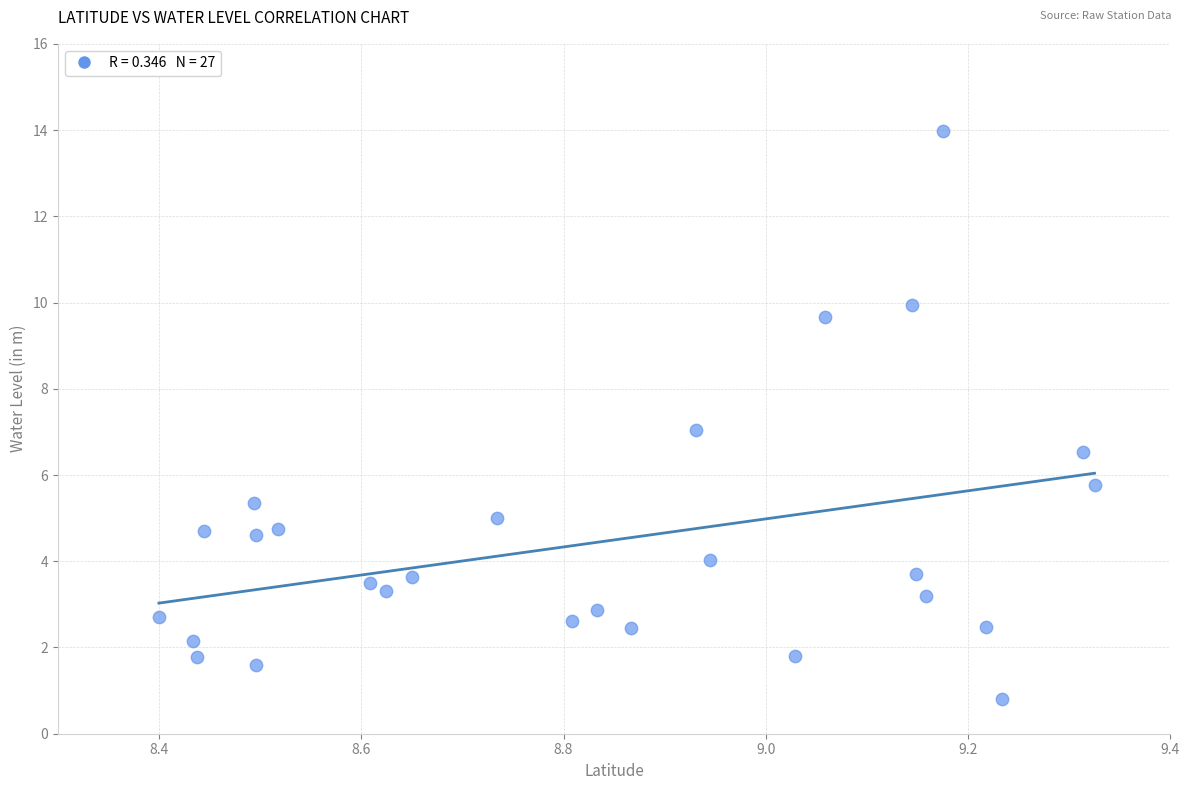

What is the range of X values (max minus min)?

0.9